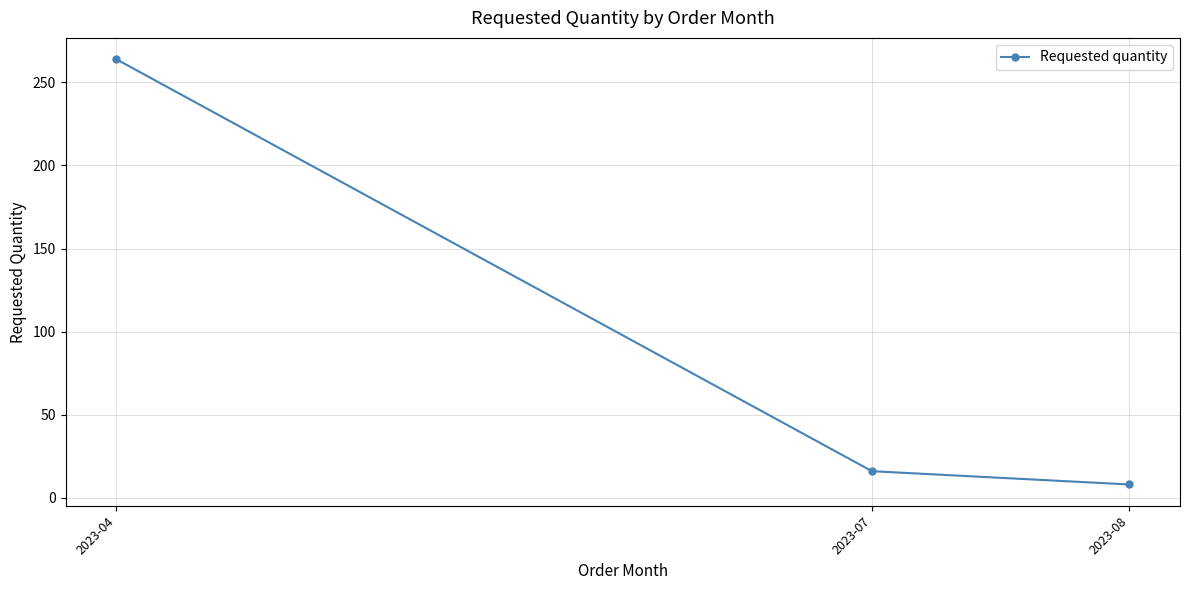

The value at 2023-08 is 8. True or false?

True